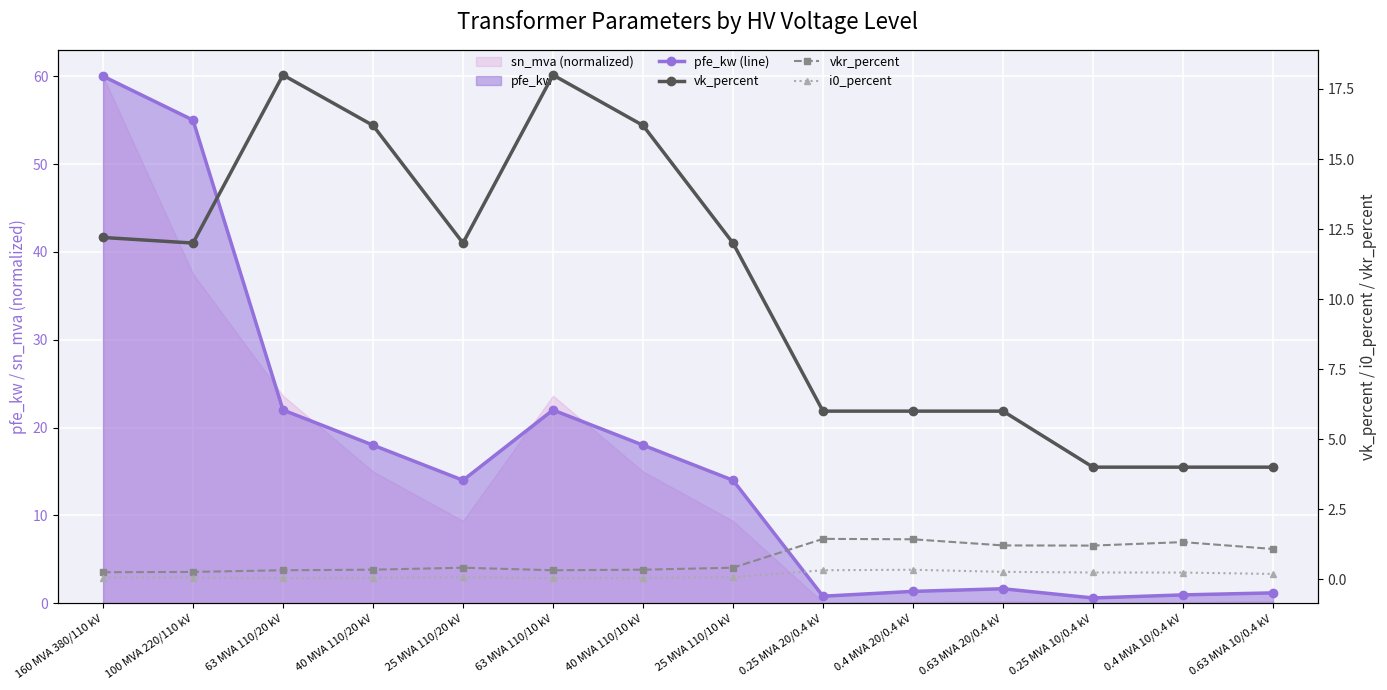

What is the approximate value of vkr_percent at 63 MVA 110/10 kV?

0.3